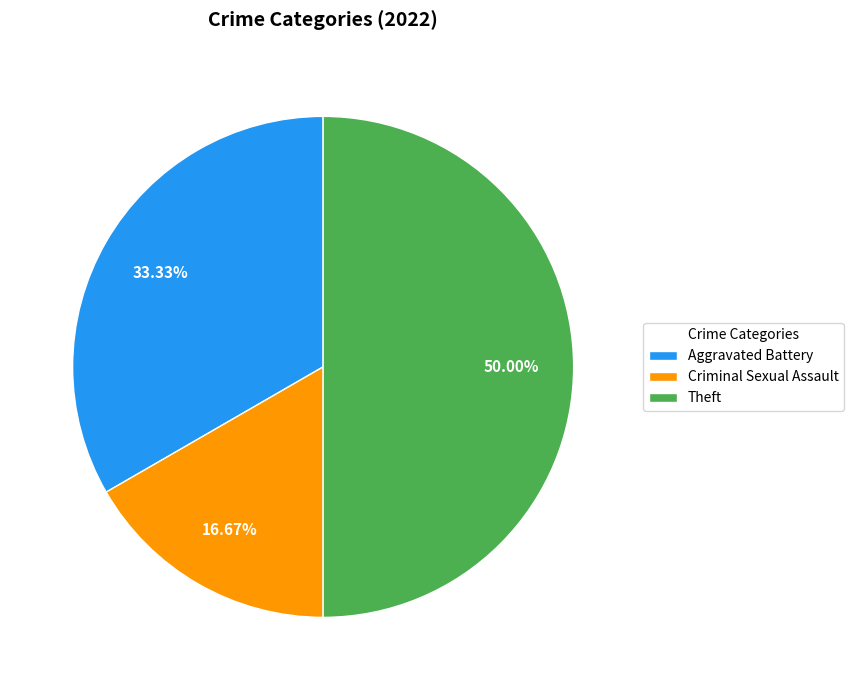

Rank the categories by value from highest to lowest.

Theft, Aggravated Battery, Criminal Sexual Assault